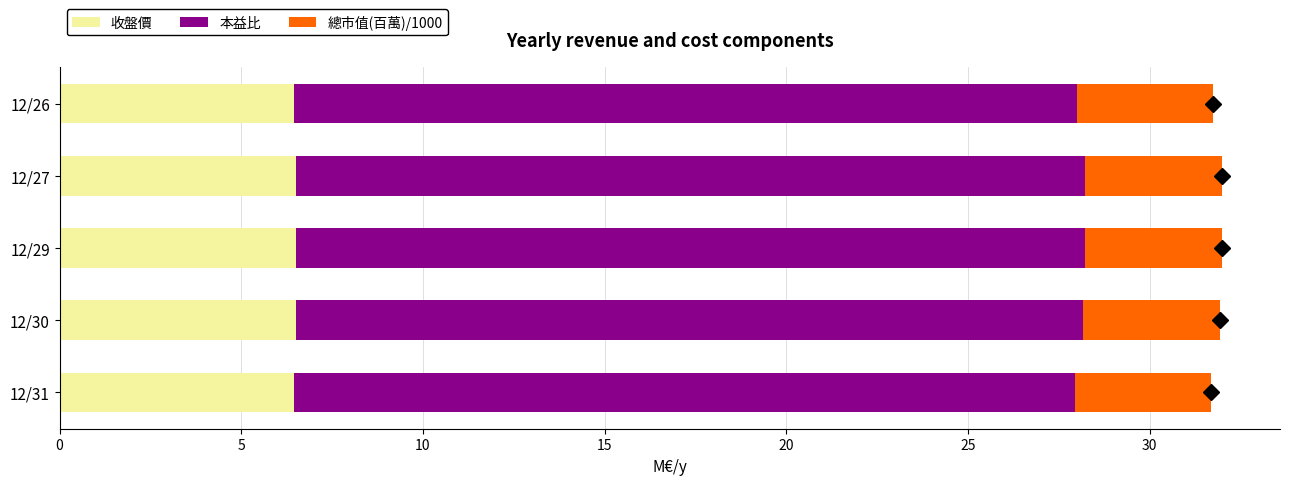

The value of 收盤價 at 12/29 is 6.5. True or false?

True